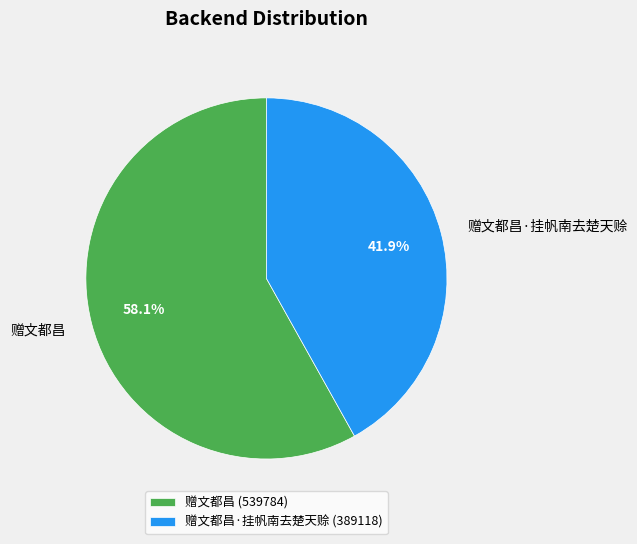

Which slice is the largest?

赠文都昌